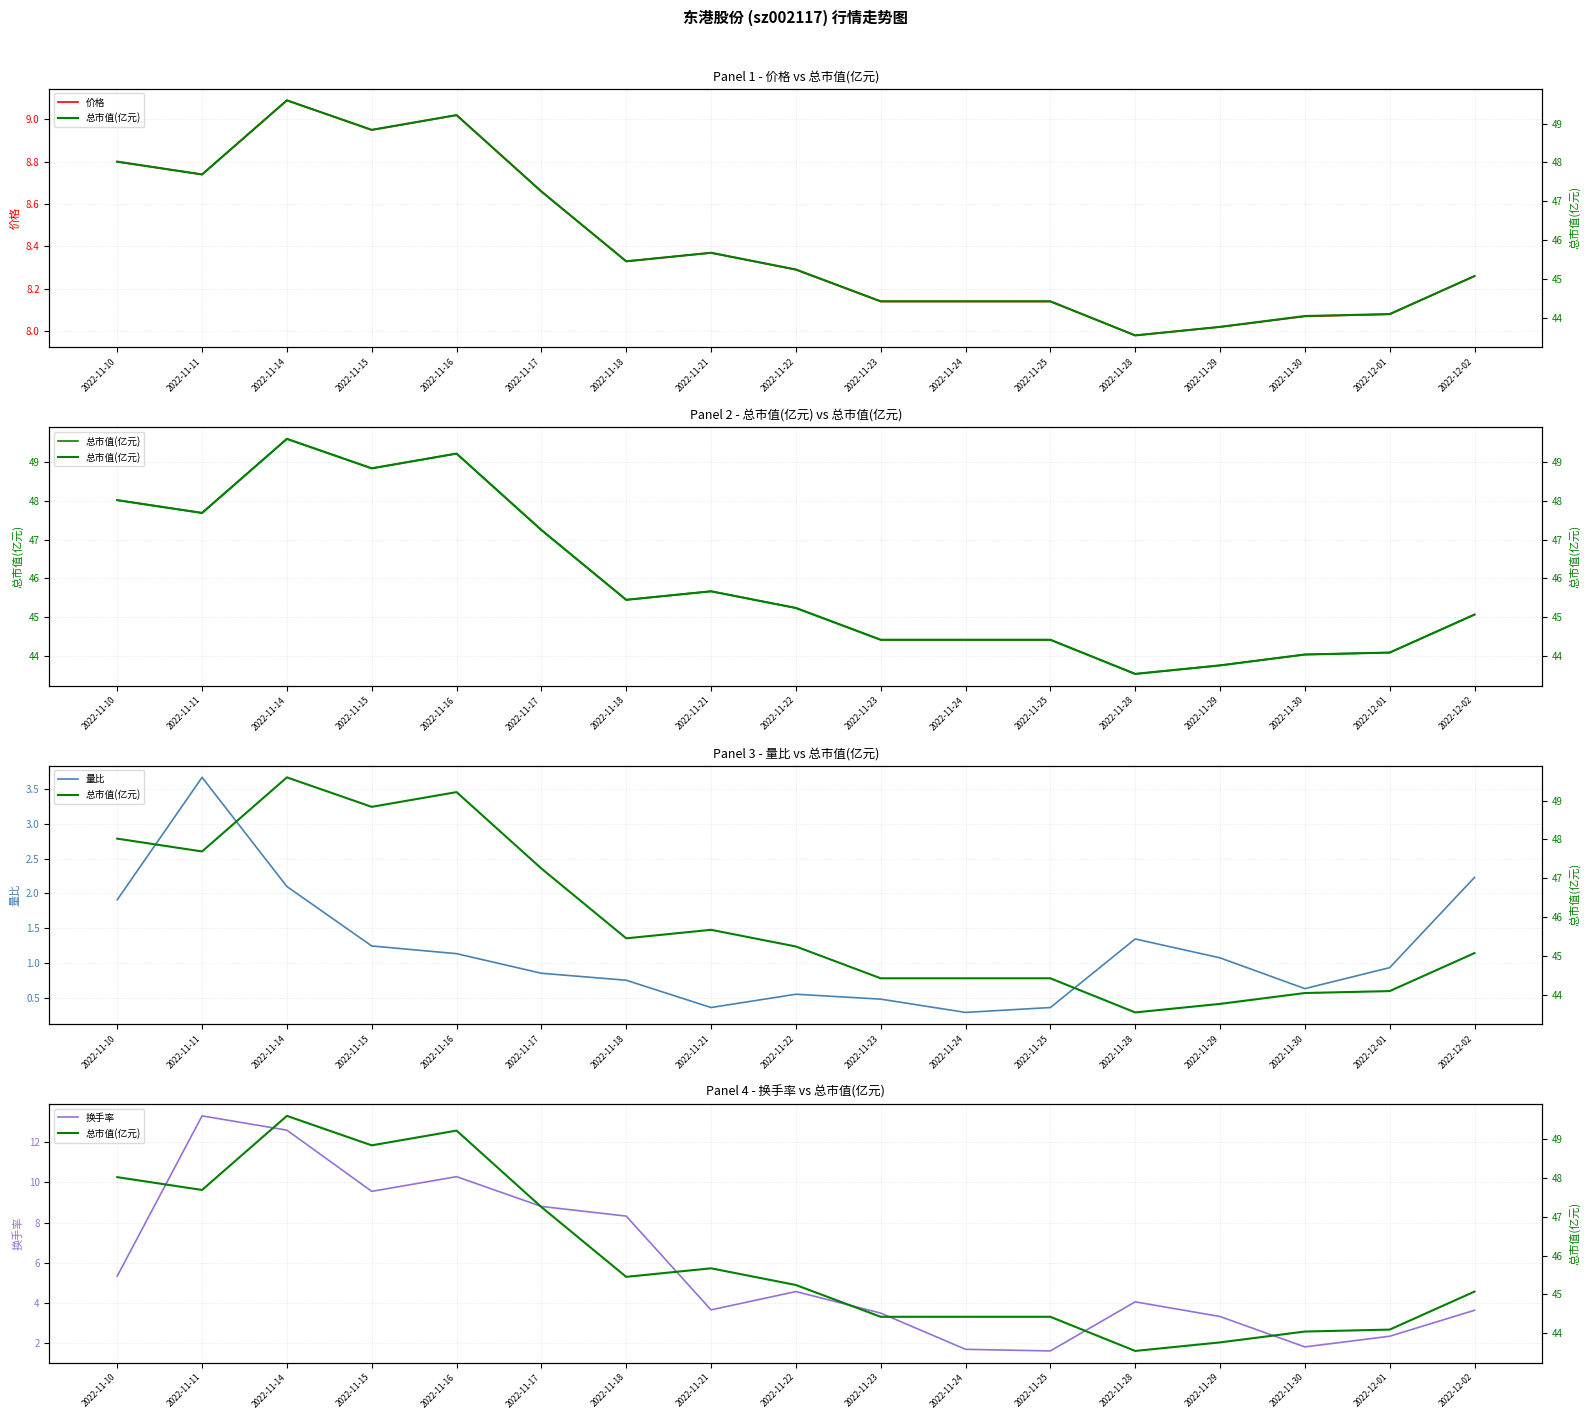

What is the lowest value of the 价格 series?

8.0